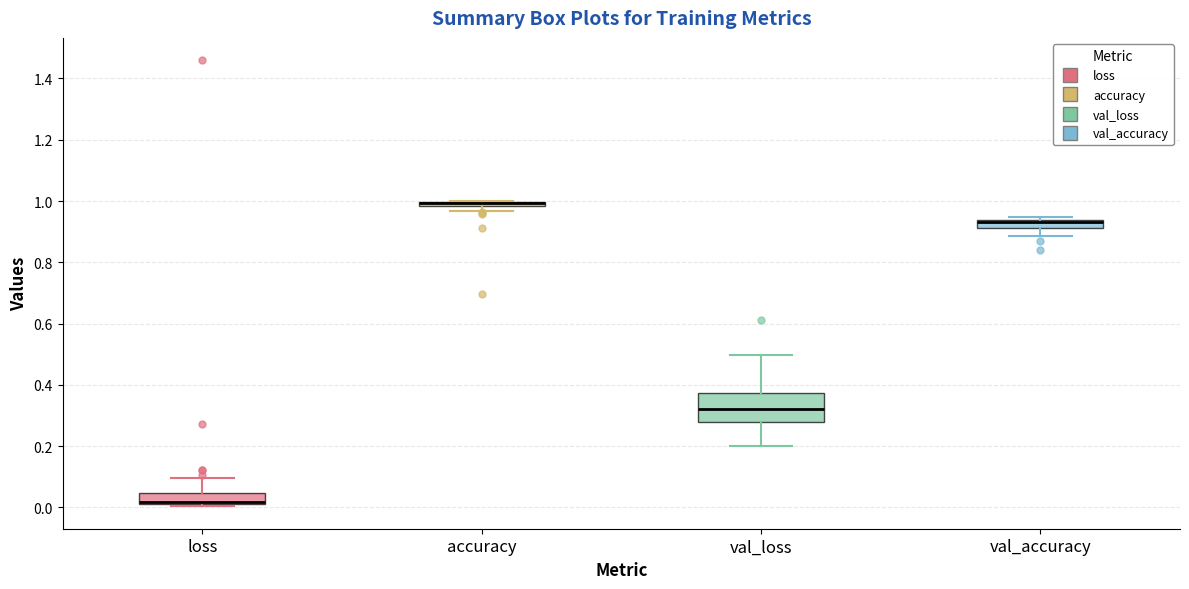

Which box is the tallest, from its lower edge to its upper edge?

val_loss